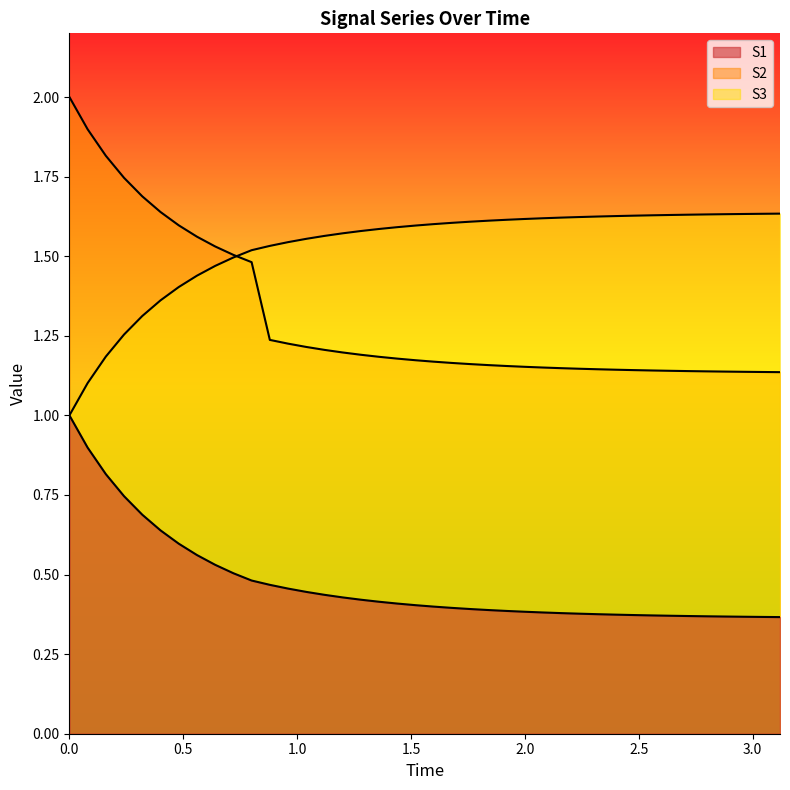

What are all the series names shown in the legend?

S1, S2, S3